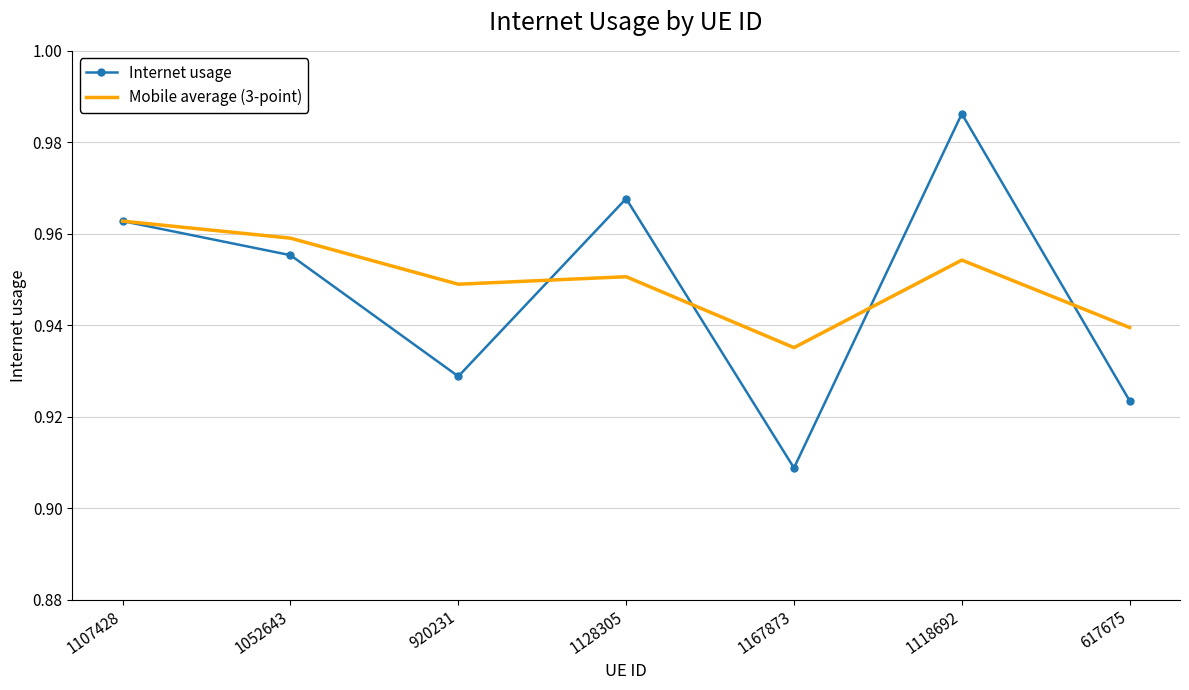

Which series has the largest total across all categories?

Mobile average (3-point)